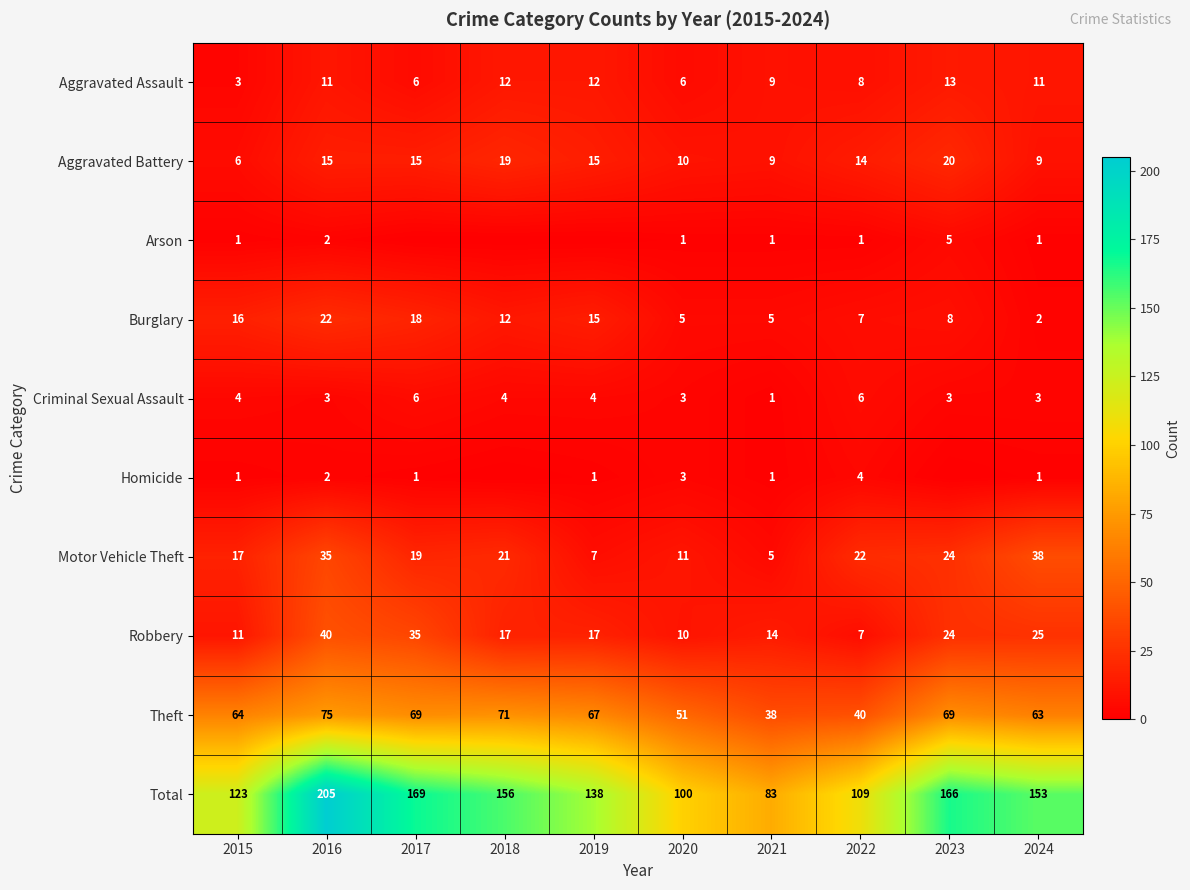

What is the sum of the Aggravated Battery values at 2018 and 2017?

34